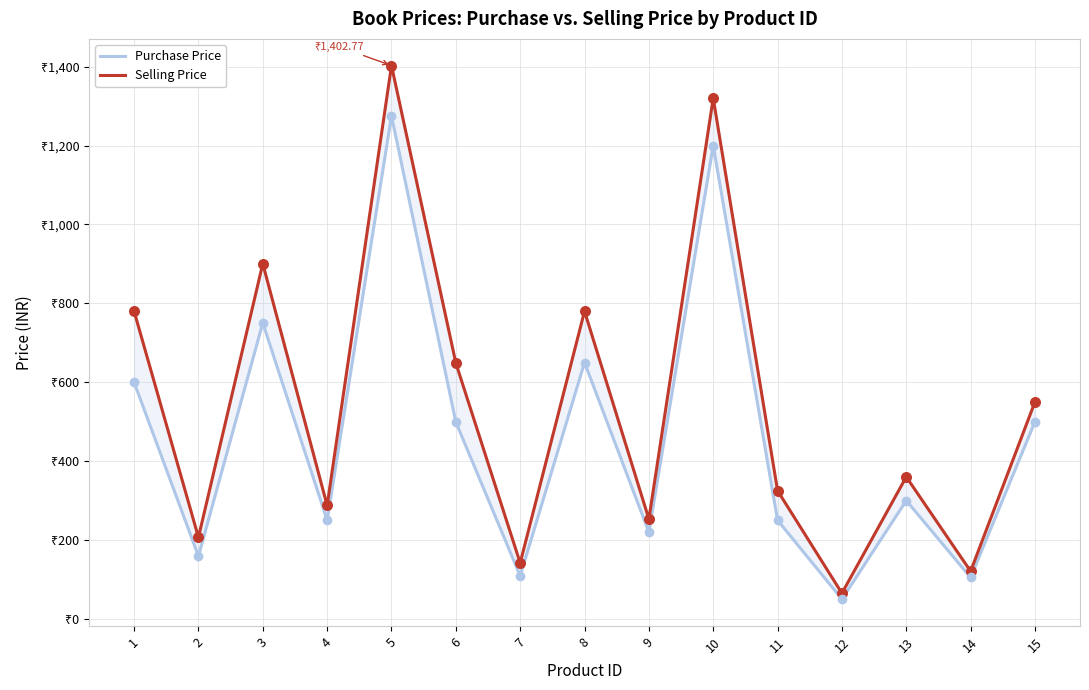

Is the value of Selling Price at 6 greater than the value of Purchase Price at 1?

Yes